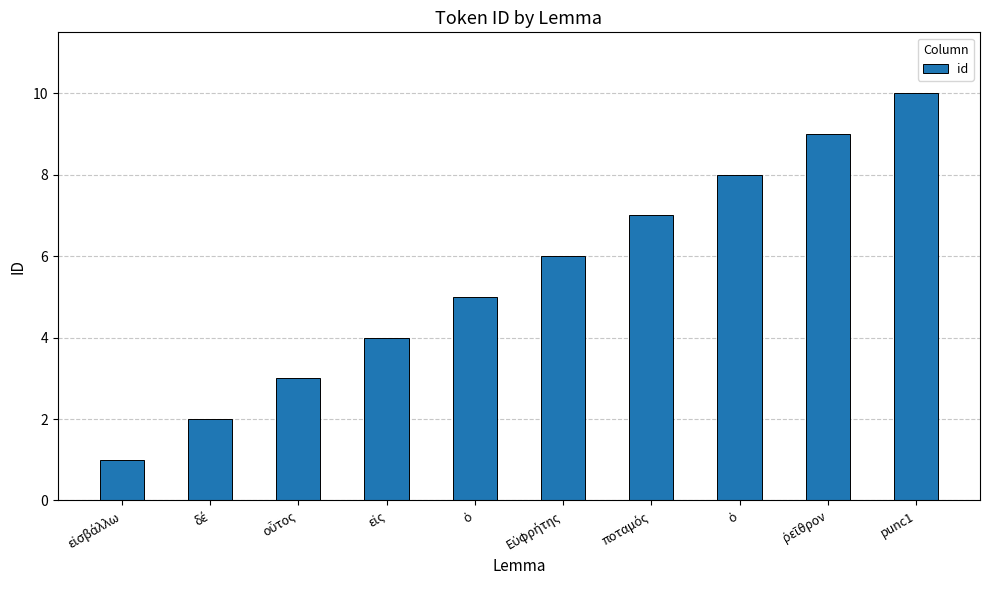

The value at punc1 is 5. True or false?

False